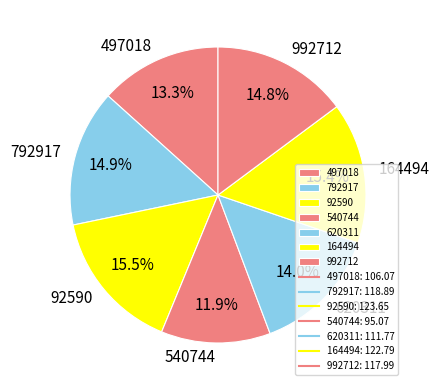

Count the number of slices in the pie.

7